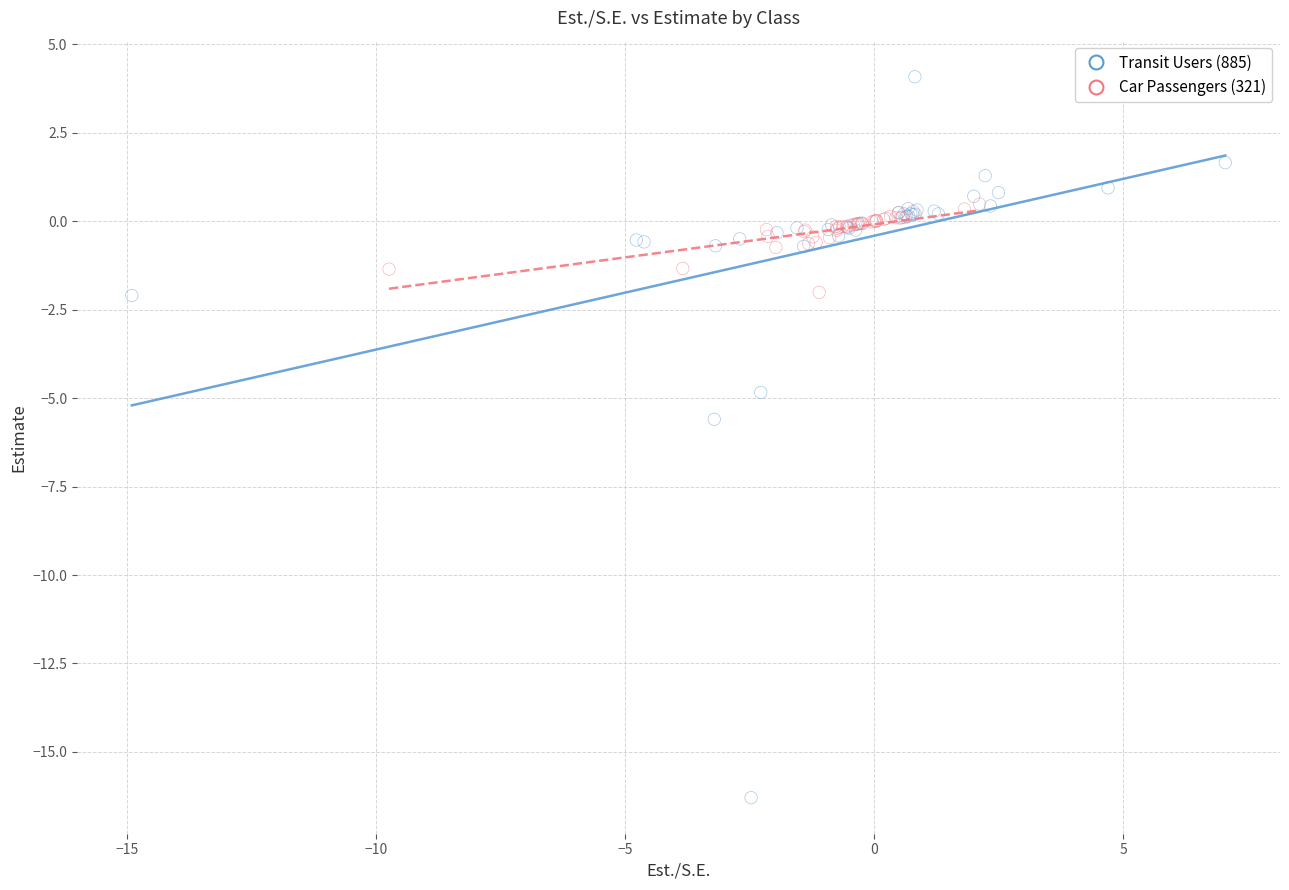

Which series reaches the maximum Y coordinate?

Transit Users (885)